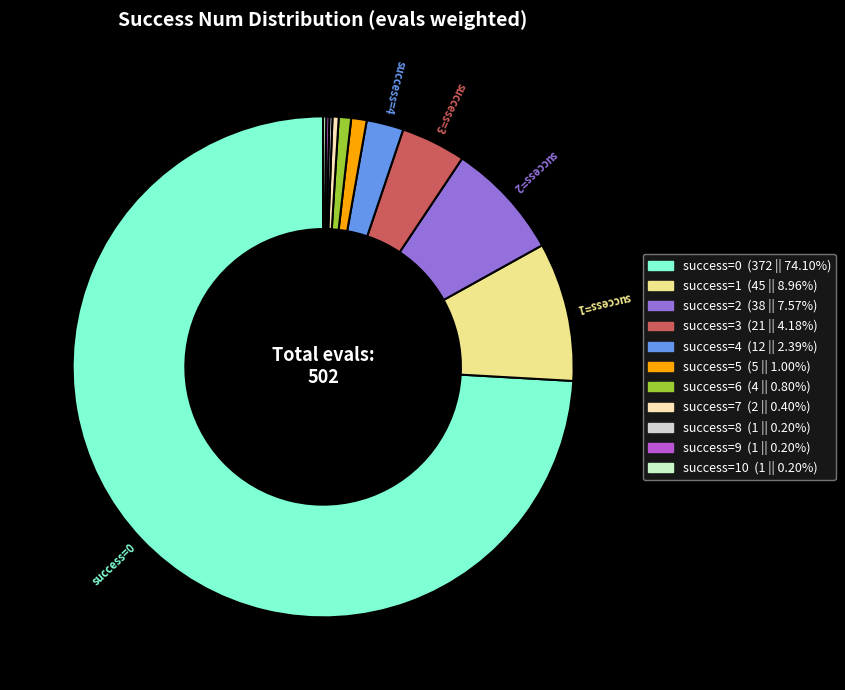

Count the number of slices in the pie.

11